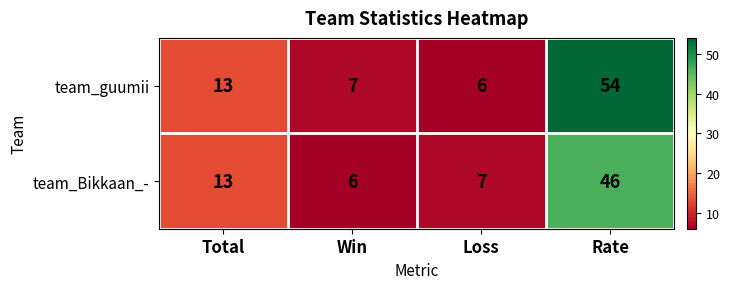

List the labels in order of team_Bikkaan_- value, smallest first.

Win, Loss, Total, Rate